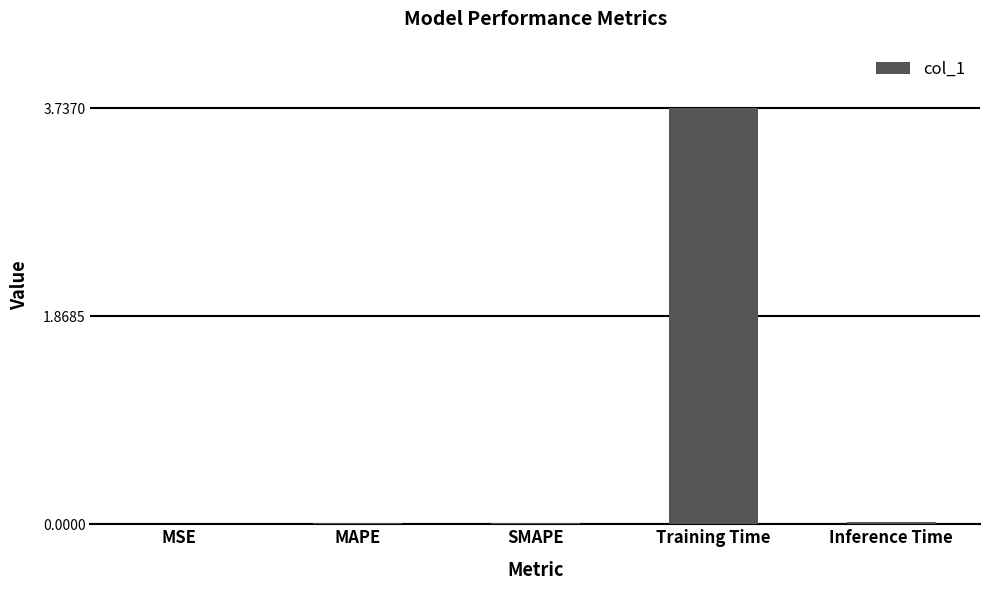

True or false: the data shows 0.0 at SMAPE.

True